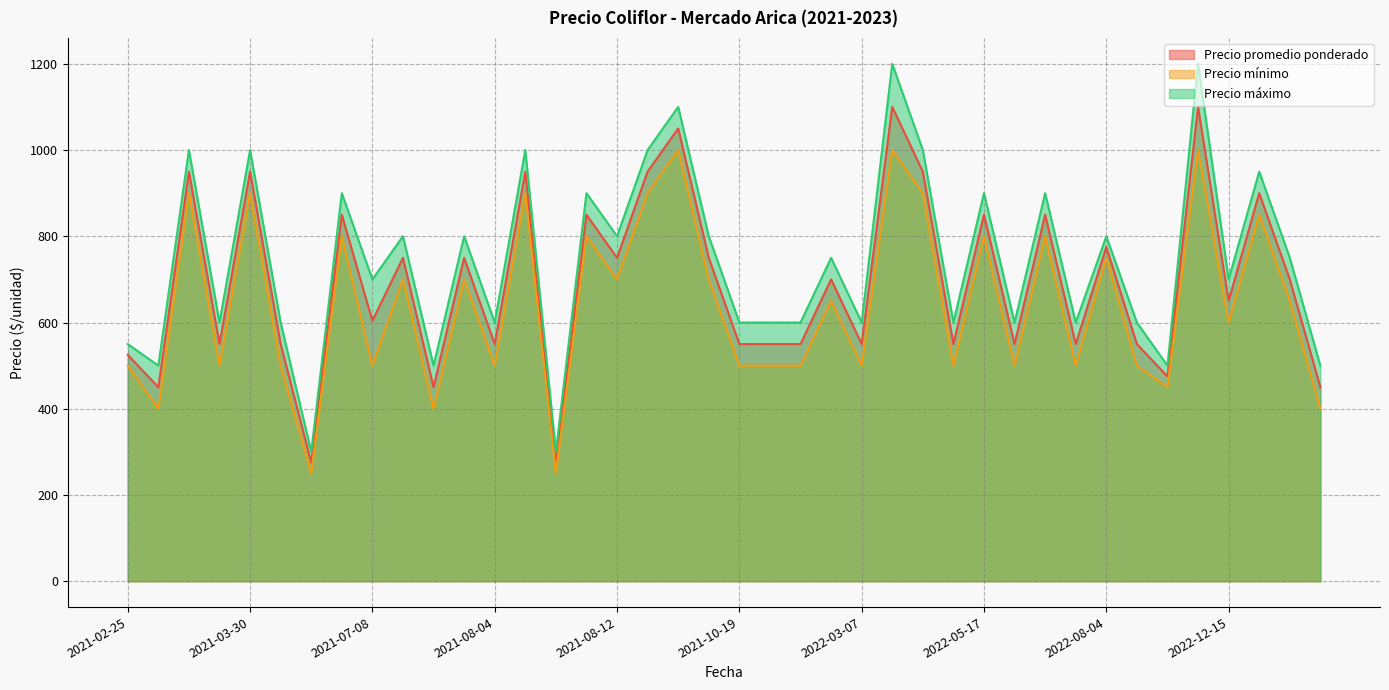

What is the label of the 2nd point from the right?

2023-02-15